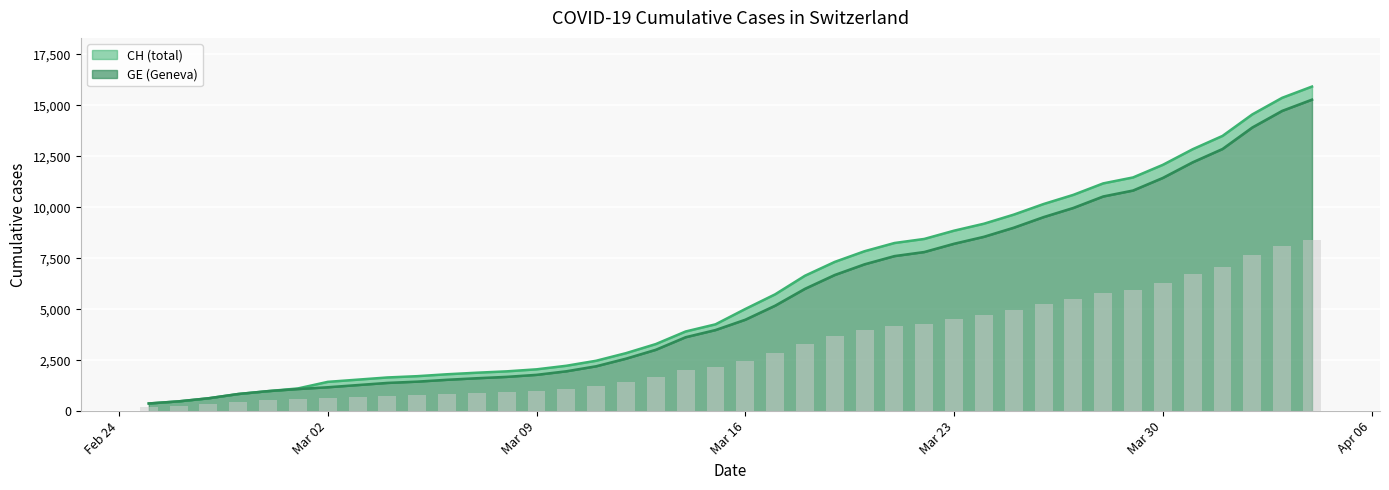

List the series in order of their peak value, highest first.

CH line, GE line